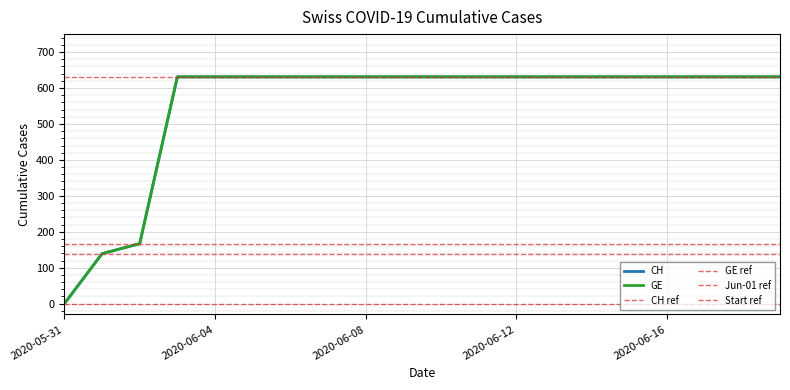

Is it true that the value at 2020-06-09 is 631?

True